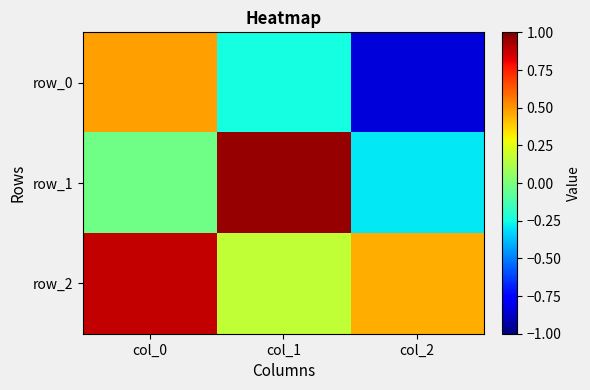

Which series changed the most between col_1 and col_2?

row_1